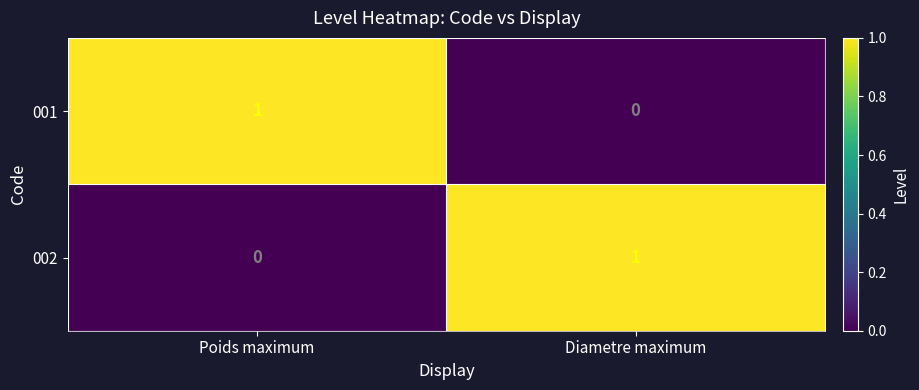

Reading left to right, what are all the values shown in this chart?

001: 1	0
002: 0	1